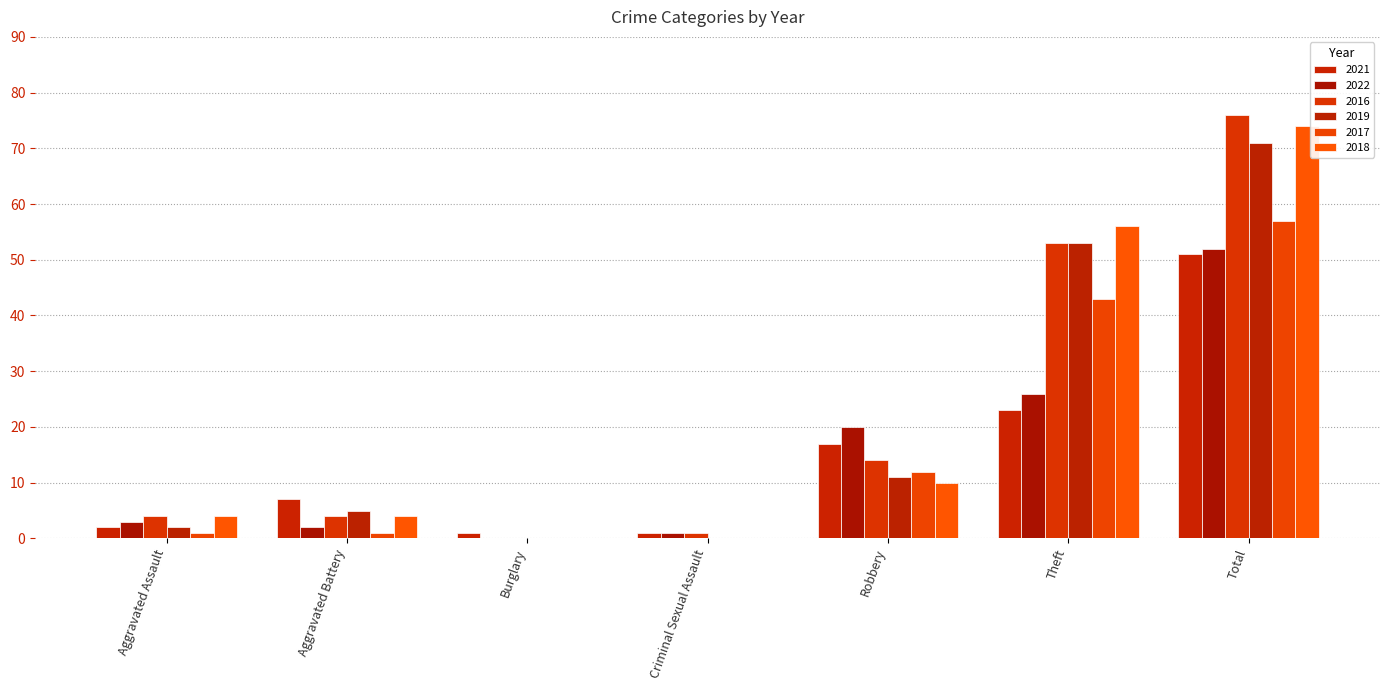

What is the label of the 5th bar from the right?

Burglary